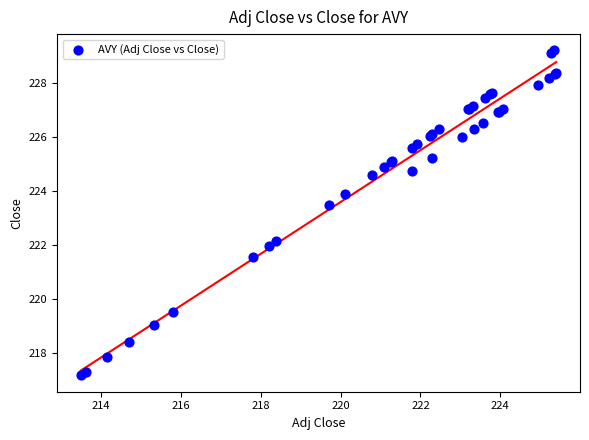

What Y value in the scatter plot is closest to 223?

223.5